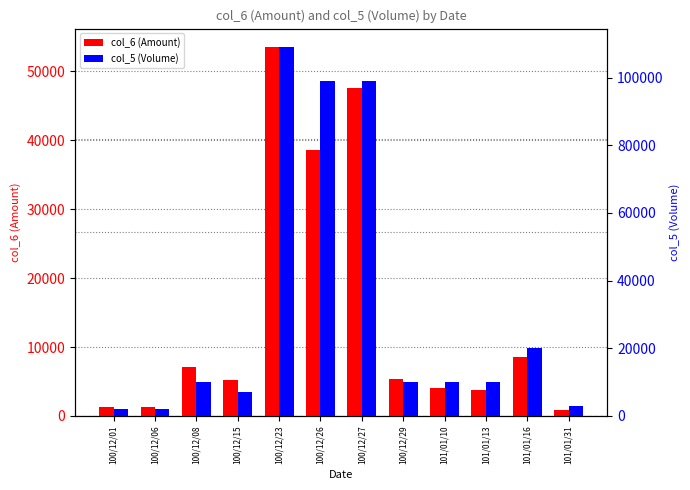

How many data points in col_6 (Amount) are above 5300?

5